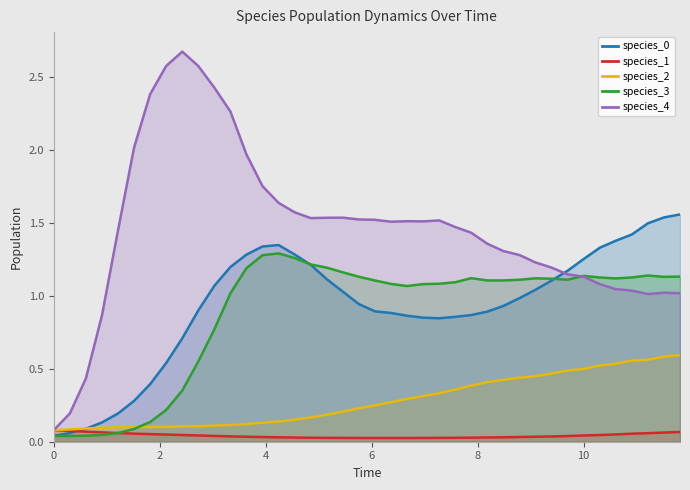

True or false: species_2 has a value of 0.5 at 10.

True